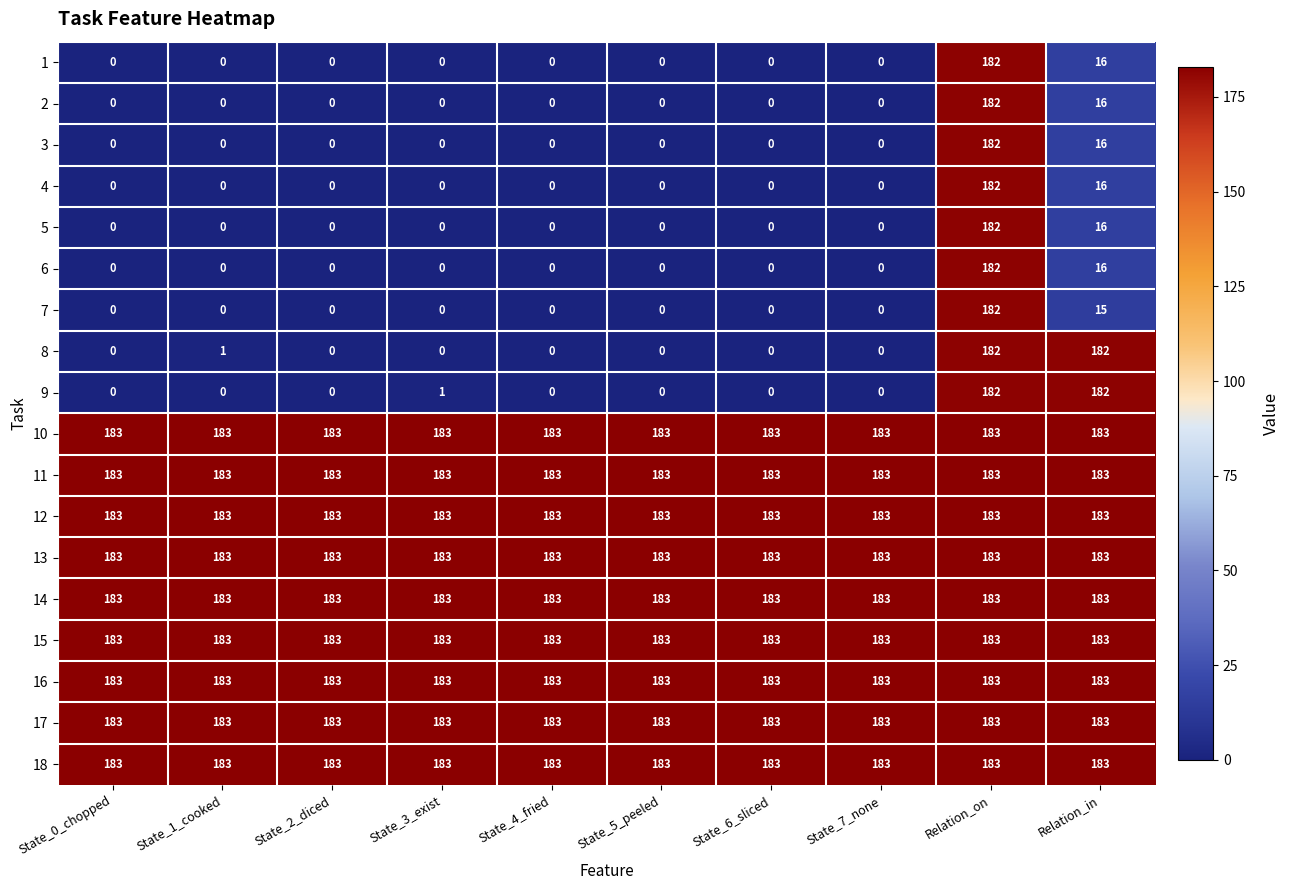

The 2 series shows 16 at Relation_in. True or false?

True